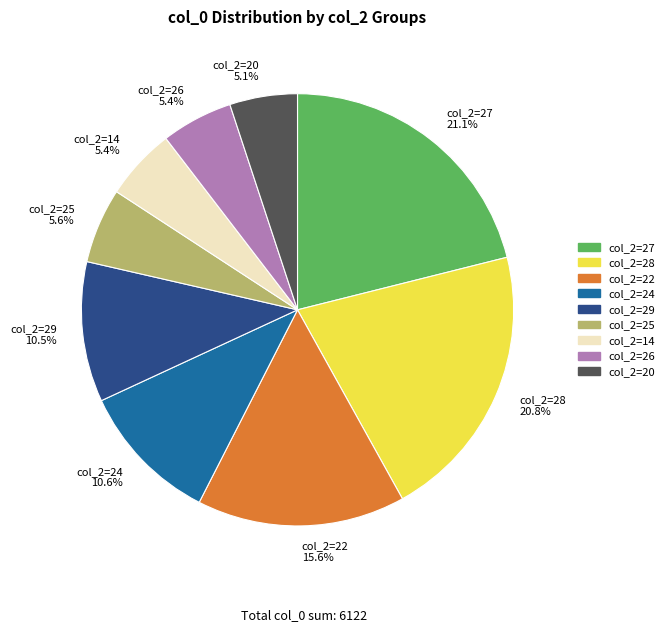

Does any single category account for the majority?

No